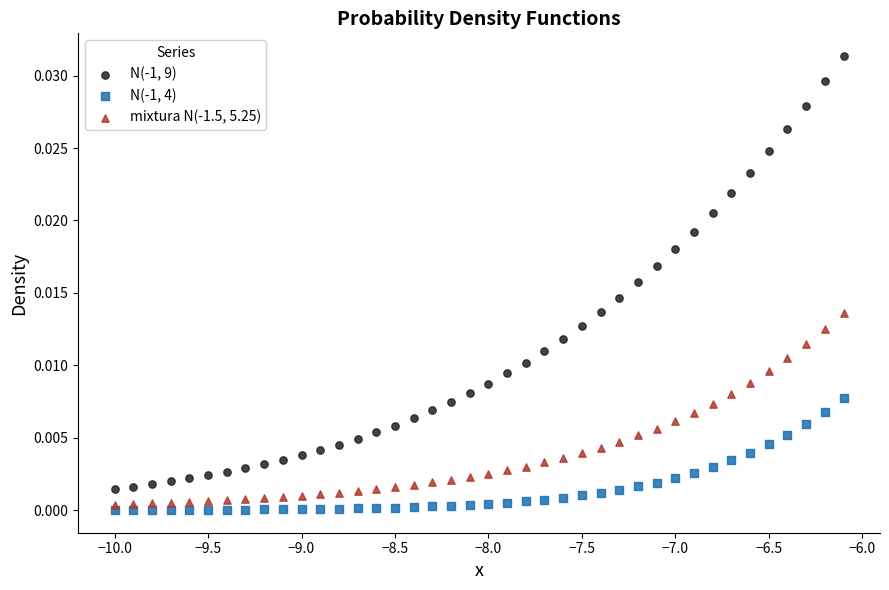

Which series has the largest Y range (max minus min)?

N(-1, 9)